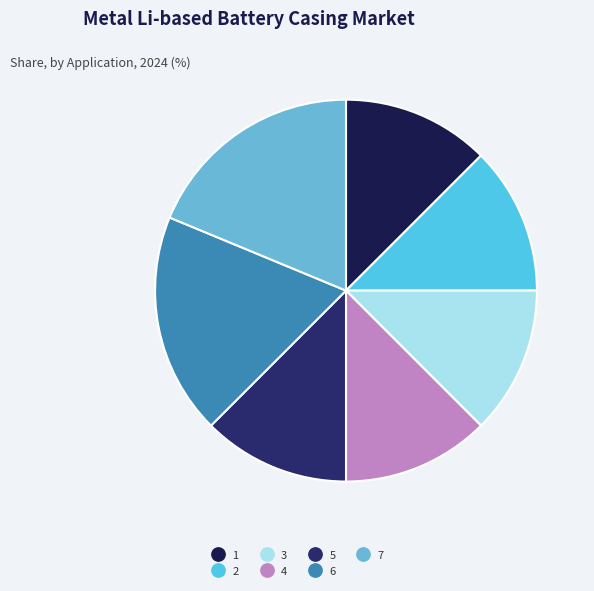

What is the smallest slice in the pie chart?

1